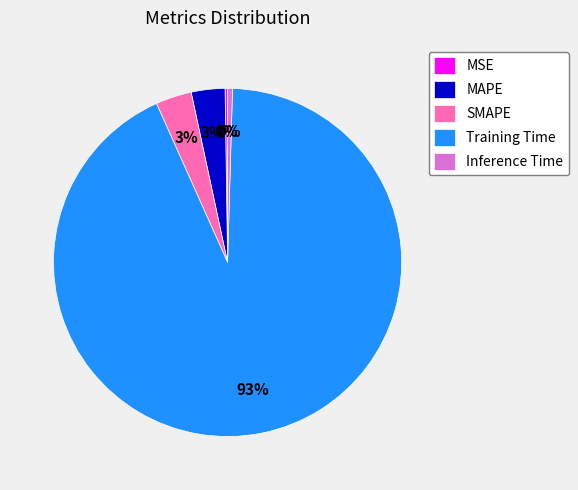

Is it true that MAPE is 3% of the pie?

True